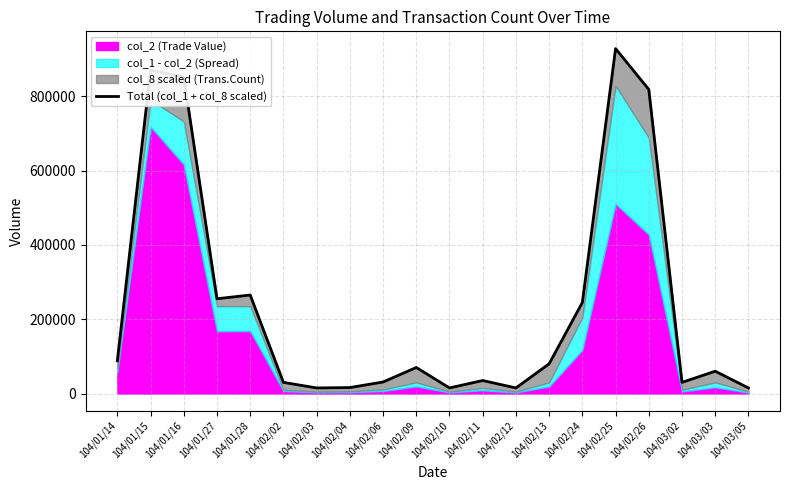

True or false: the data has more than 1 interior local peaks.

True